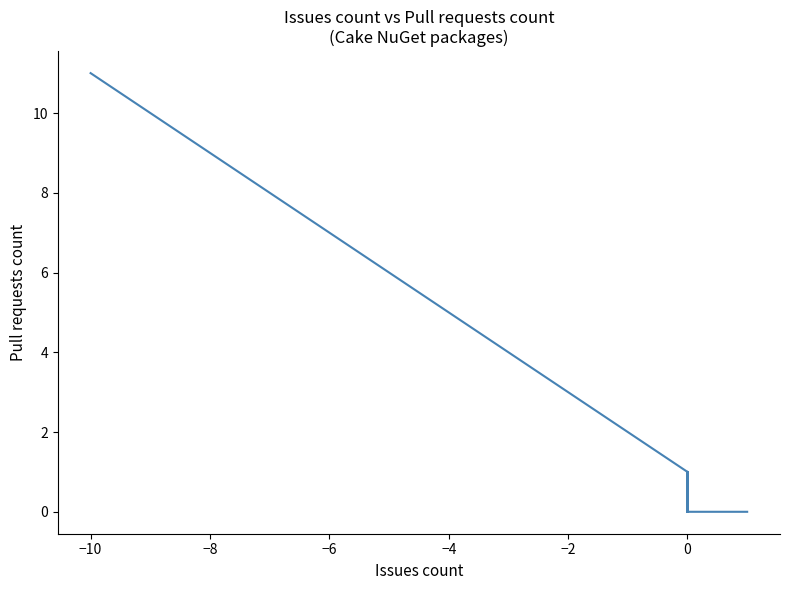

What is the maximum value shown in the chart?

11